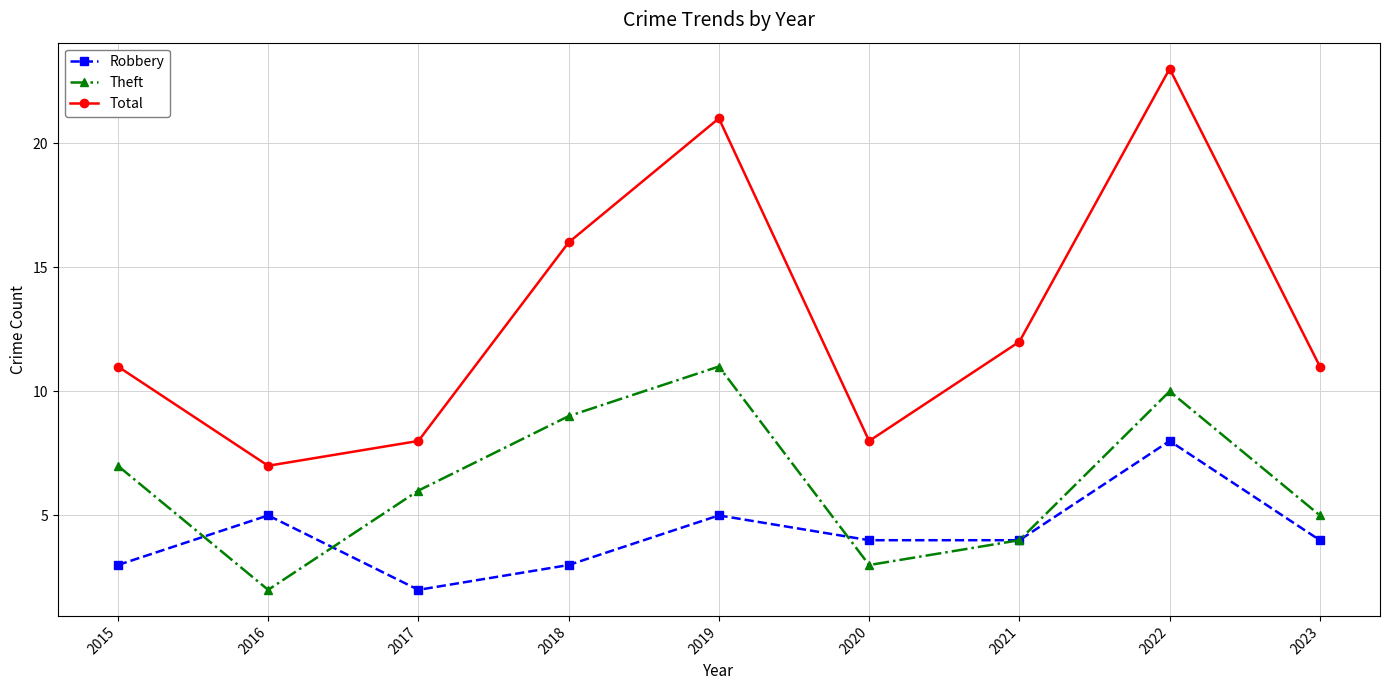

Reading left to right, what are all the values shown in this chart?

Robbery: 3	5	2	3	5	4	4	8	4
Theft: 7	2	6	9	11	3	4	10	5
Total: 11	7	8	16	21	8	12	23	11